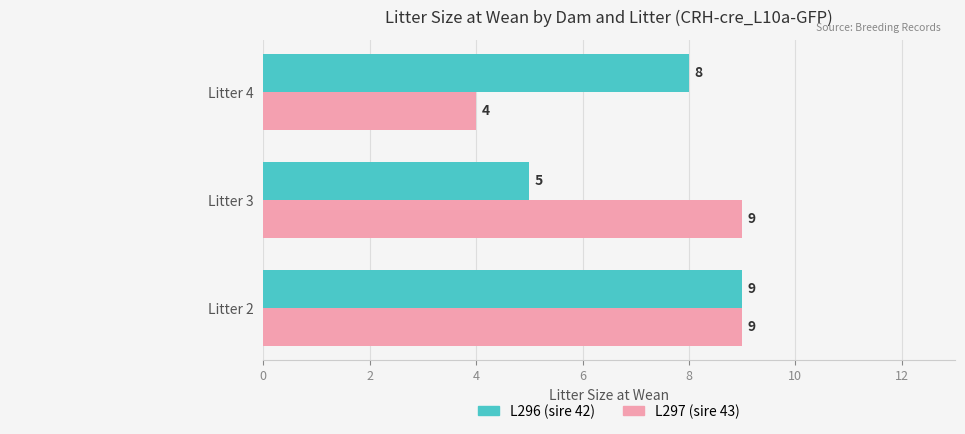

What is the approximate value of L296 (sire 42) at Litter 4?

8